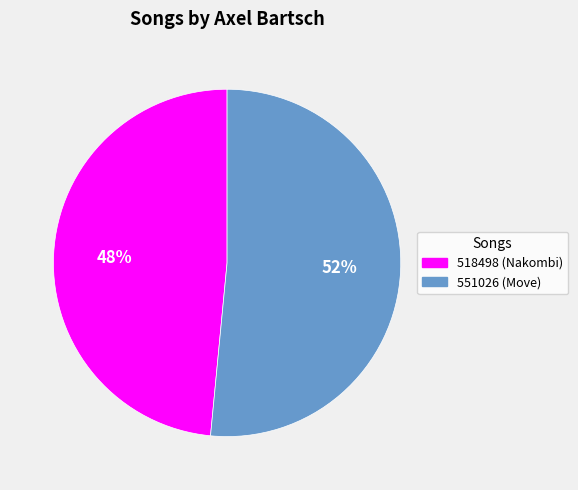

To the nearest percent, what is the average slice percentage?

50%